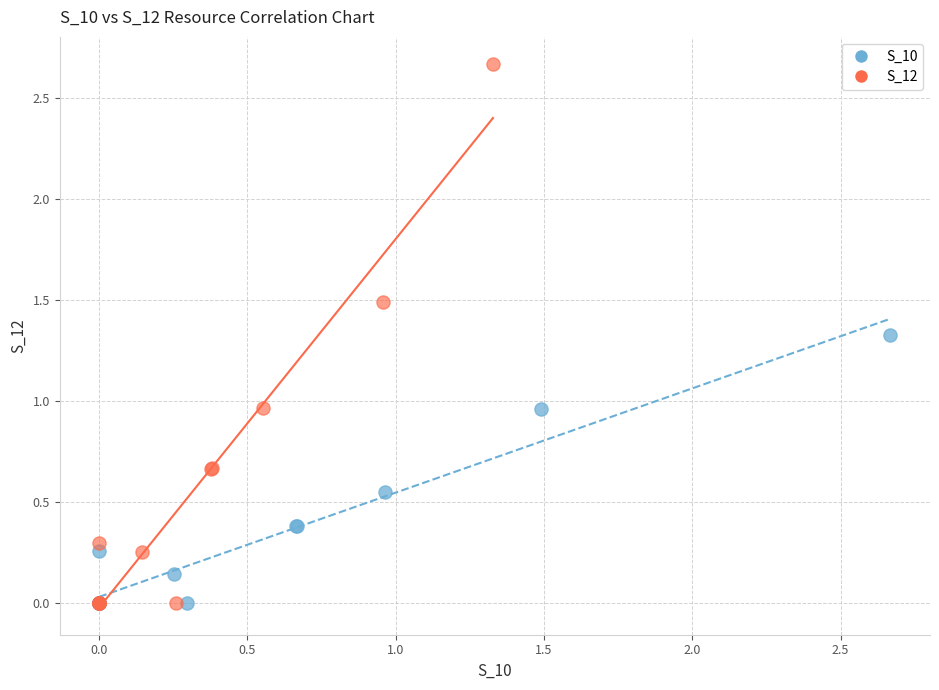

Which series has the widest spread of Y values?

S_12